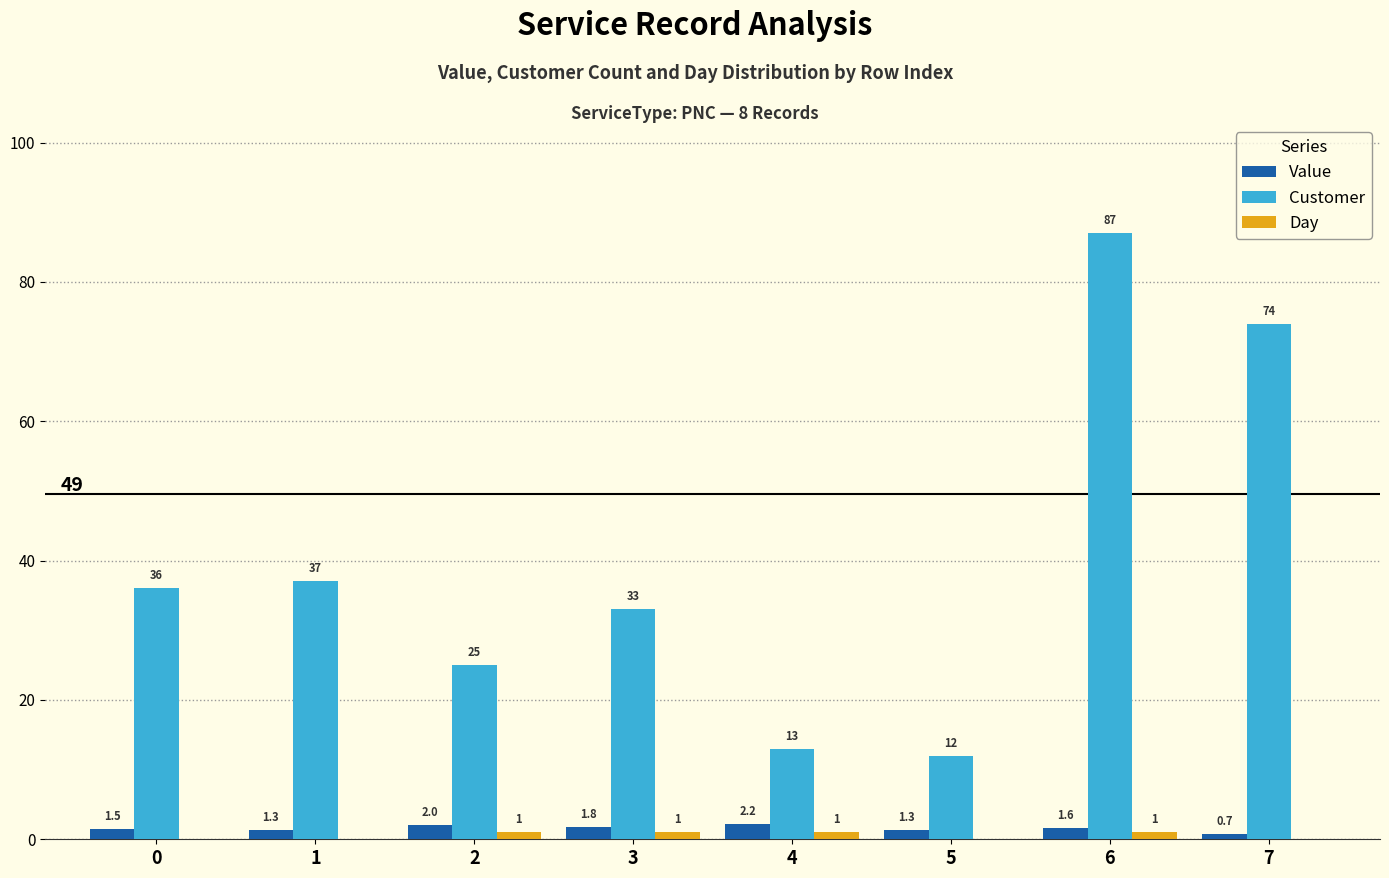

How many distinct data groups are displayed?

3